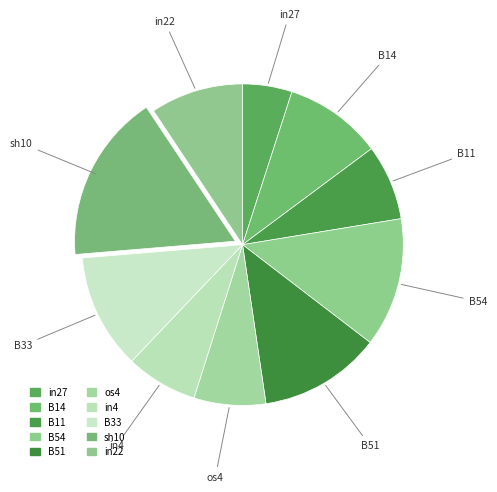

How many slices are in this pie chart?

10